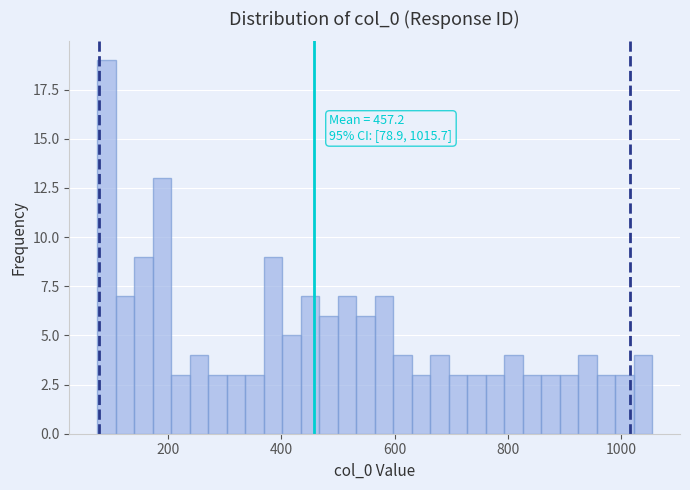

Around what value on the x-axis is the tallest bar? Give the approximate position of its centre, as read against the axis.

100